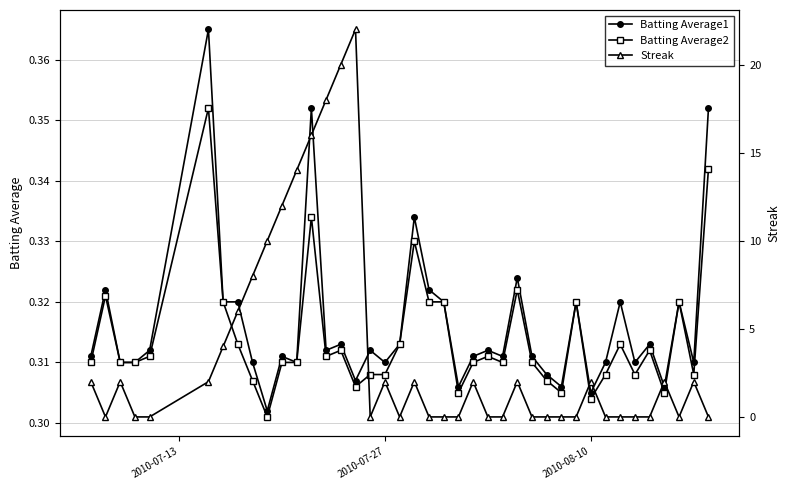

Count the Batting Average2 values in the range 0 to 1.

40